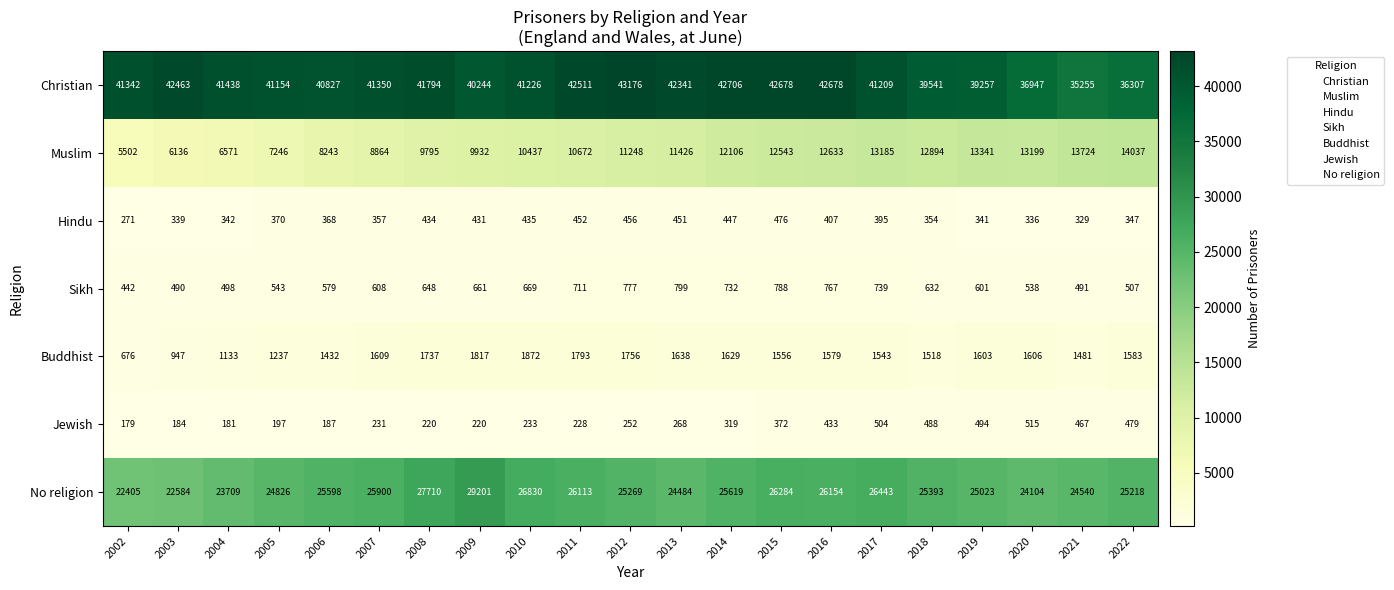

Which series has the largest total across all categories?

Christian